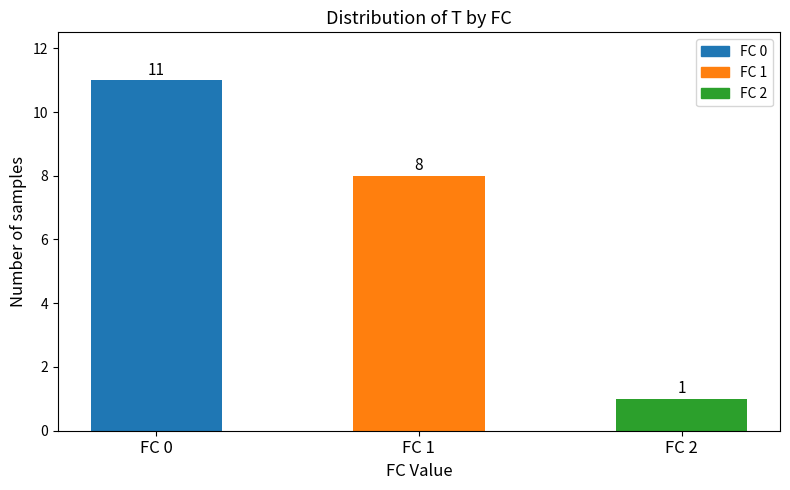

What is the value of the 1st bar from the left?

11